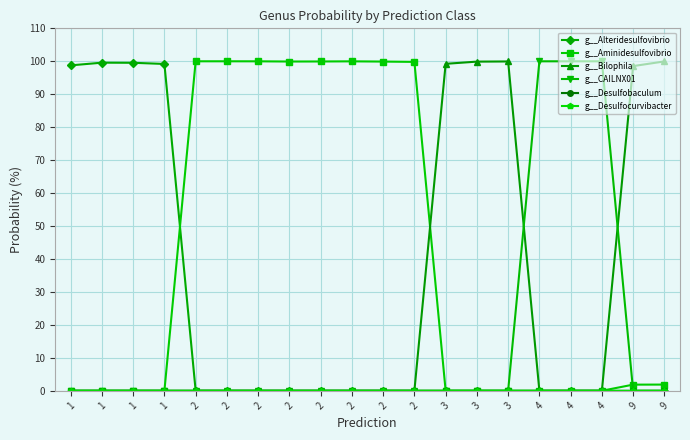

Is it true that g__Aminidesulfovibrio equals -42.7 at 4?

False